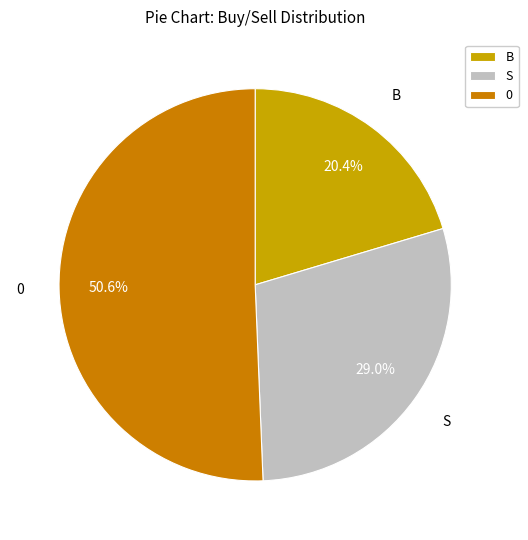

What portion of the pie excludes 0?

49.4%